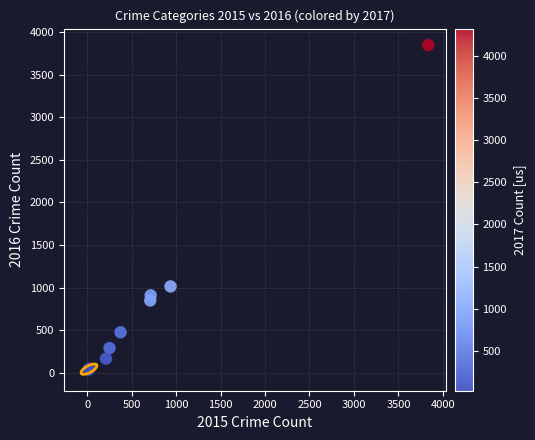

What Y value in the scatter plot is closest to 1941?

1013